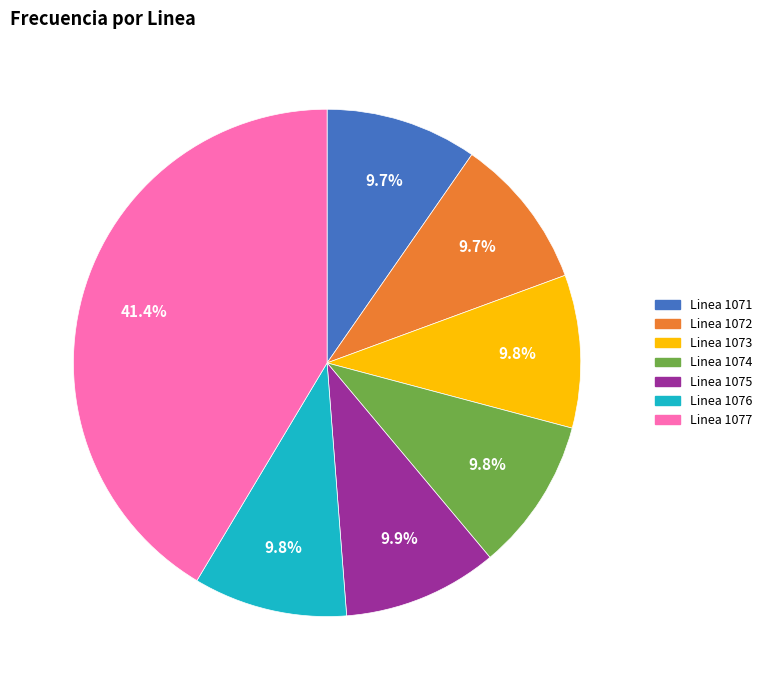

Is the sum of Linea 1072 and Linea 1073 greater than half?

No